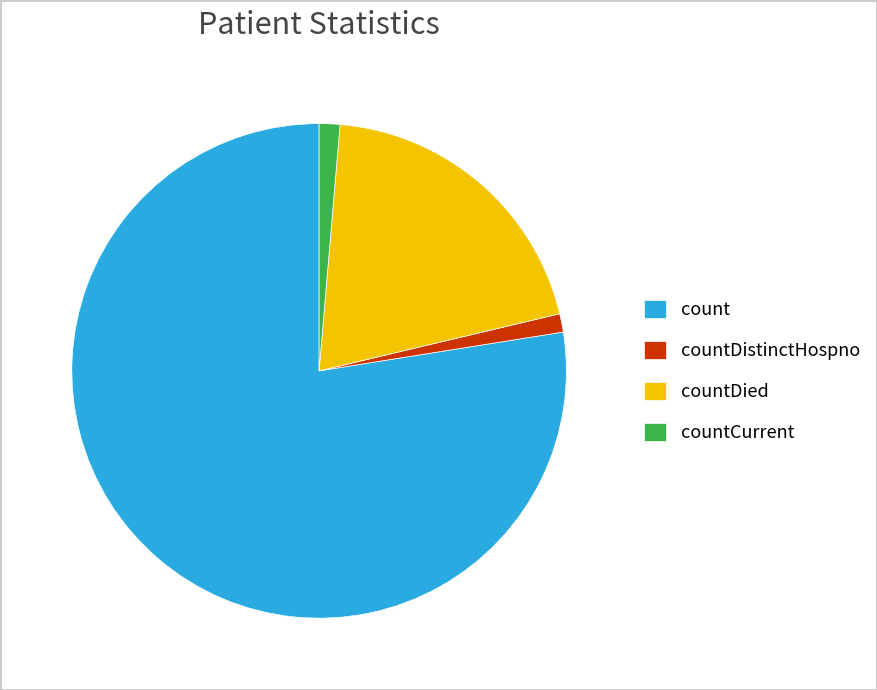

Count the number of slices in the pie.

4